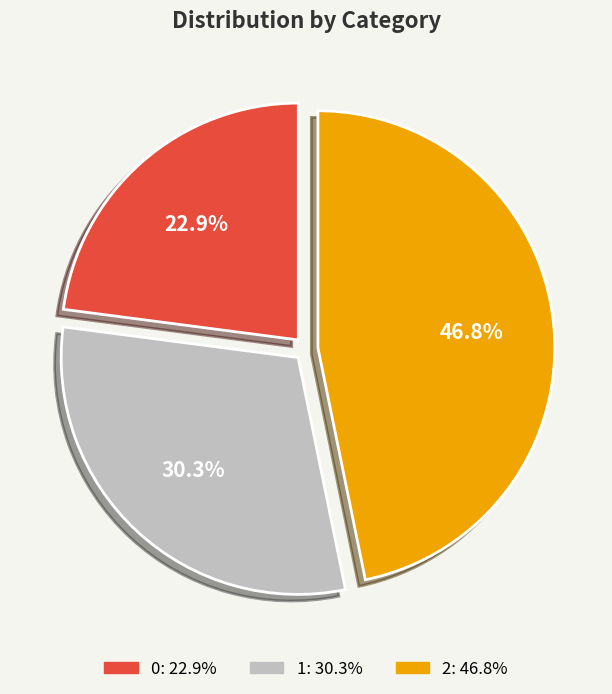

Is 2 the majority of the pie?

No